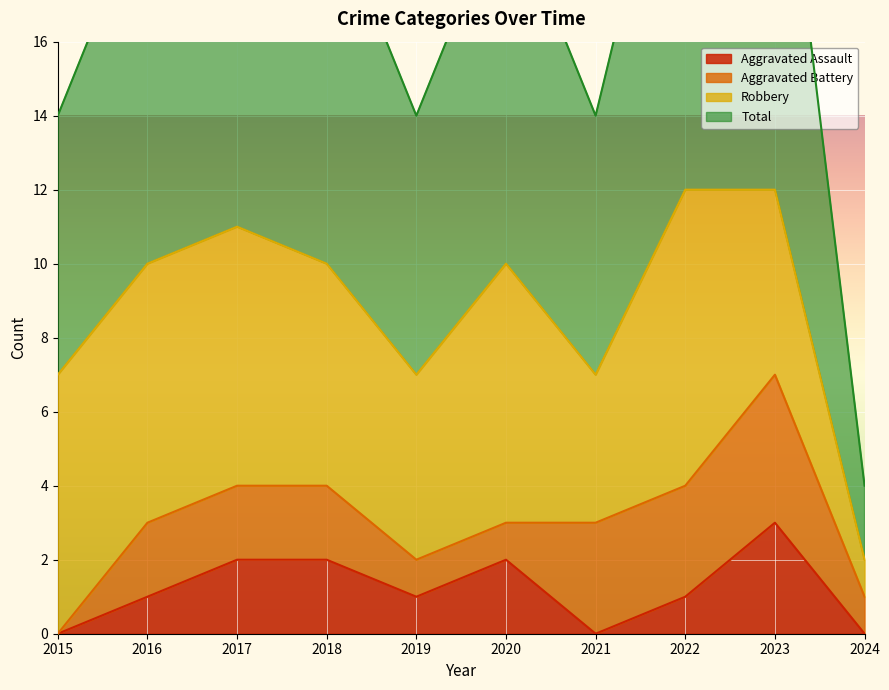

Where is the first local minimum for Total?

2019